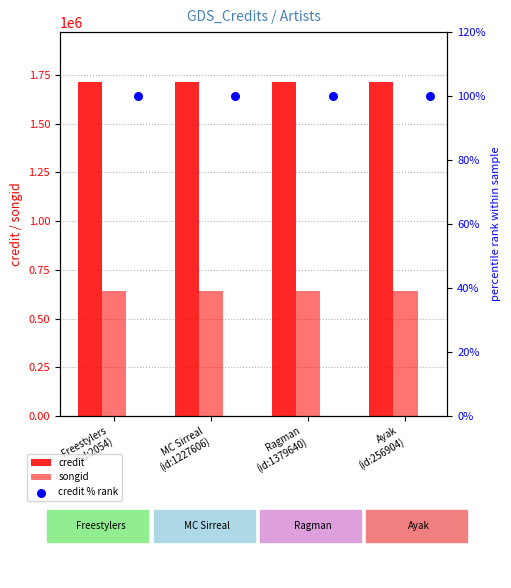

Which series contains the lowest Y value?

credit % rank